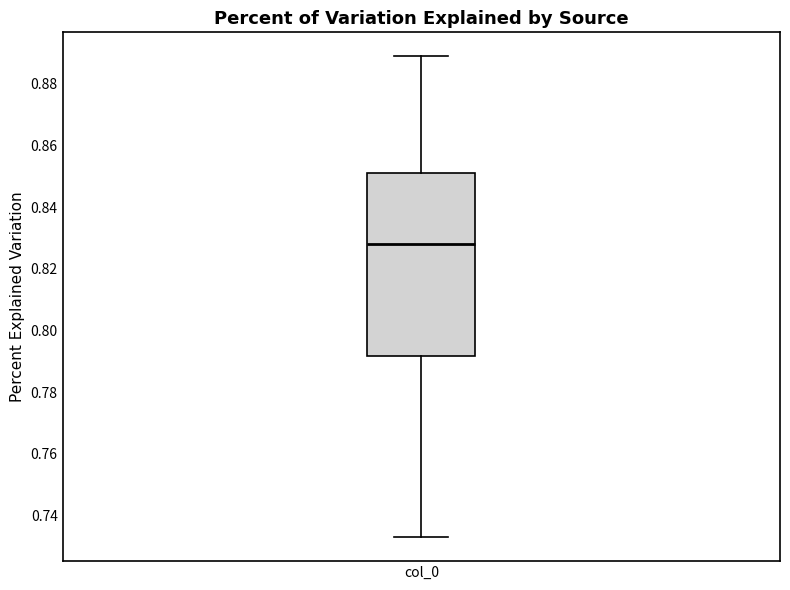

Where is the lower edge of the box for col_0 on the y-axis? The values are not printed on the chart, so give them approximately, as read against the axis.

0.792